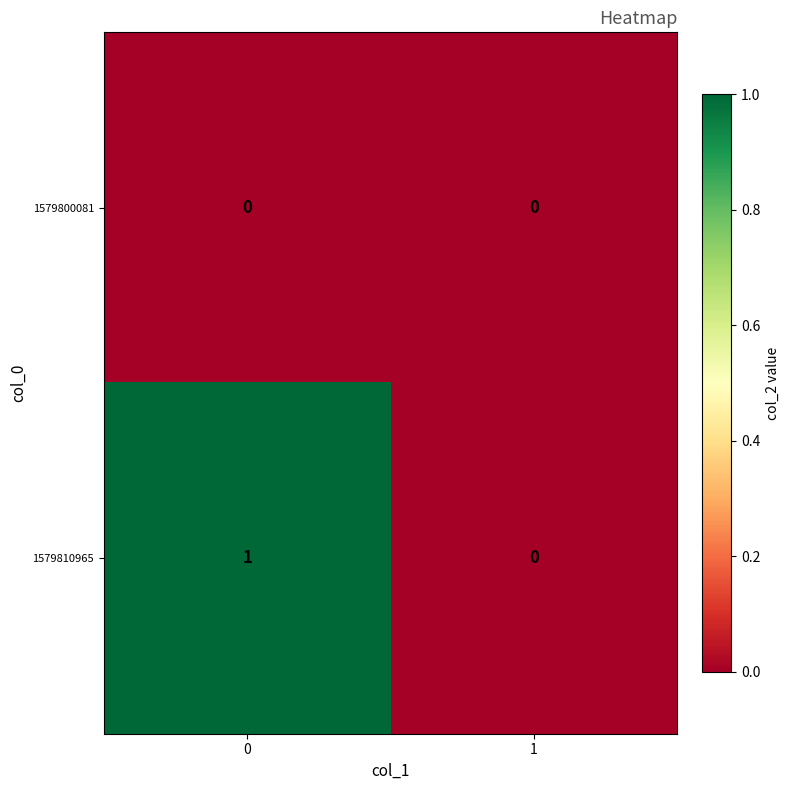

What is the greatest value displayed?

1